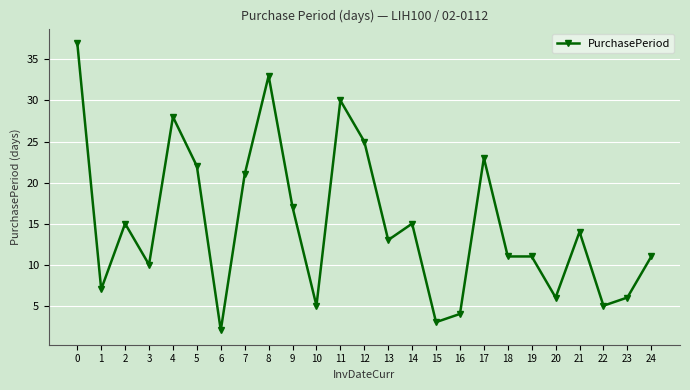

At which category does the data reach its first local peak?

2